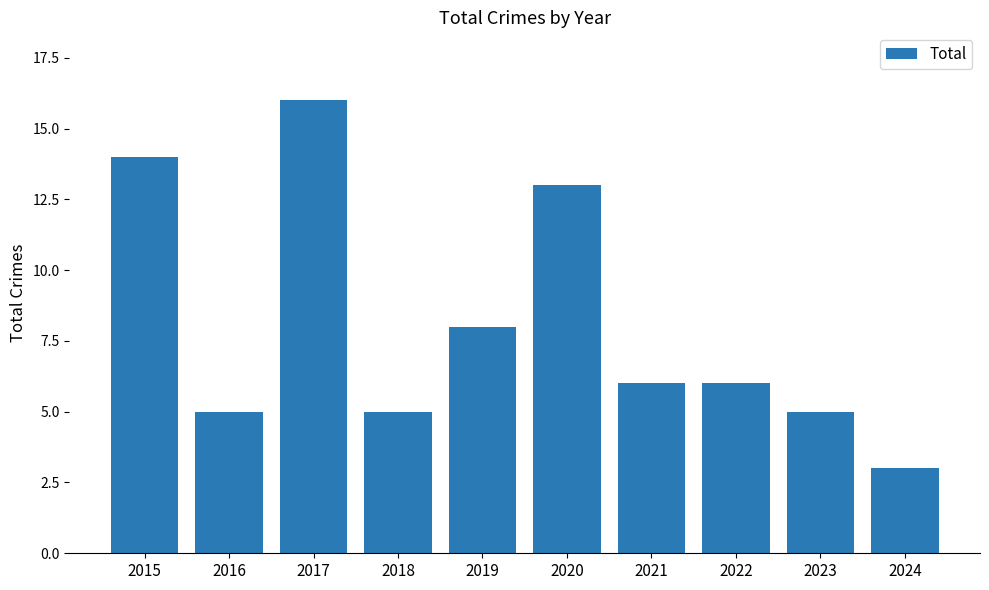

Reading left to right, what are all the values shown in this chart?

14	5	16	5	8	13	6	6	5	3